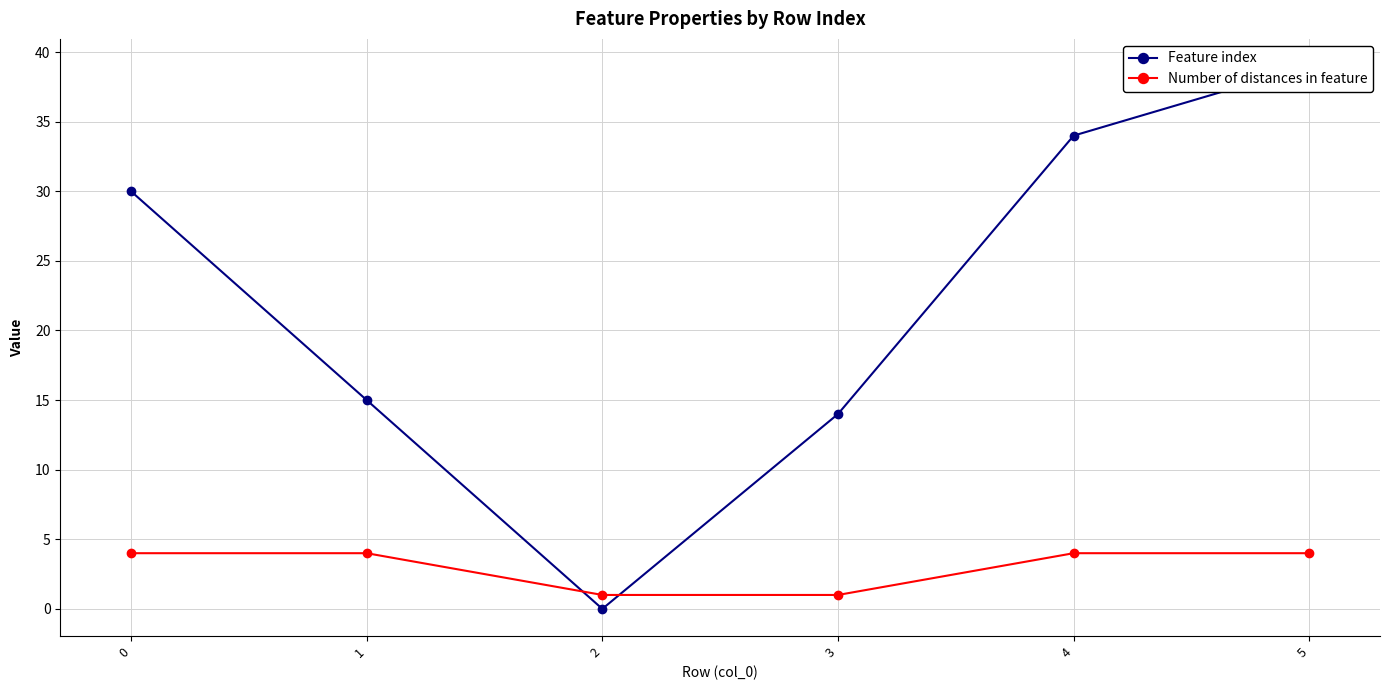

What are all the series names shown in the legend?

Feature index, Number of distances in feature